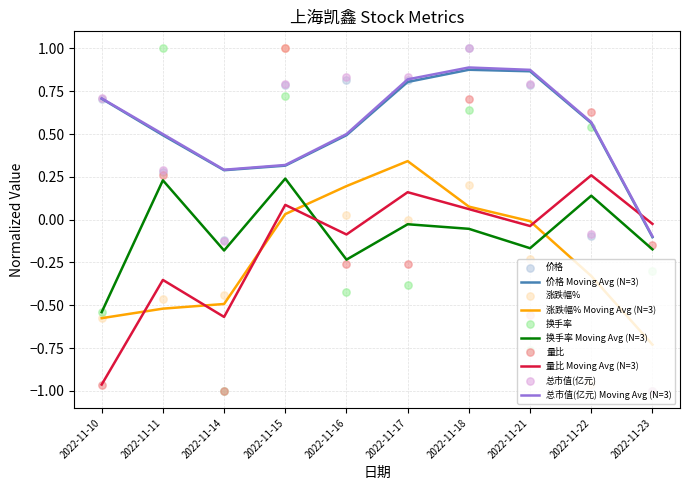

Which series contains the lowest Y value?

价格